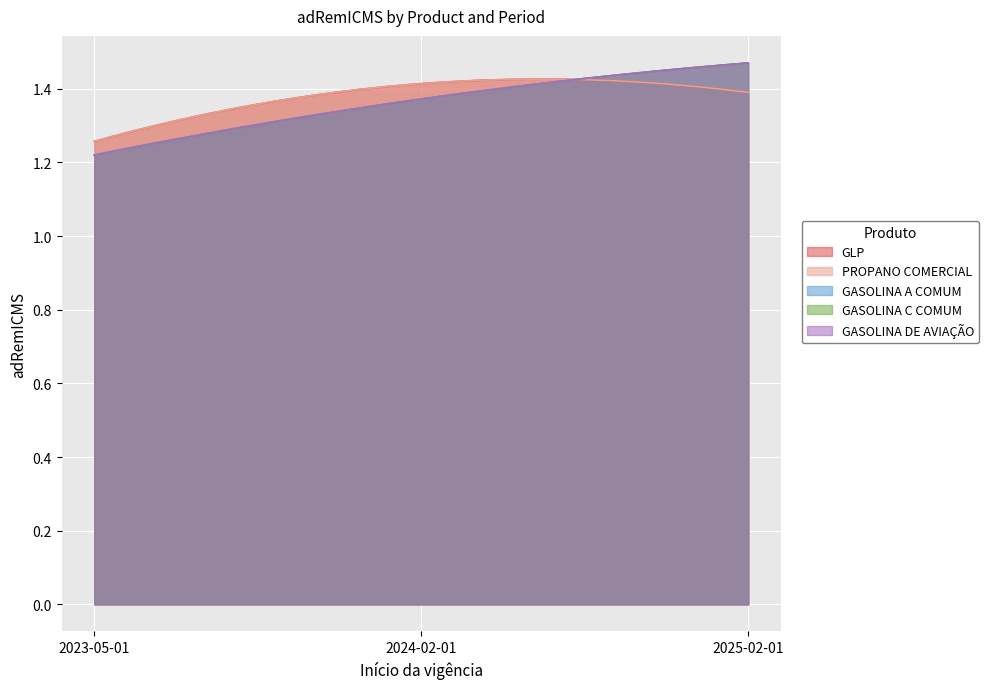

What is the maximum value shown in the chart?

1.5